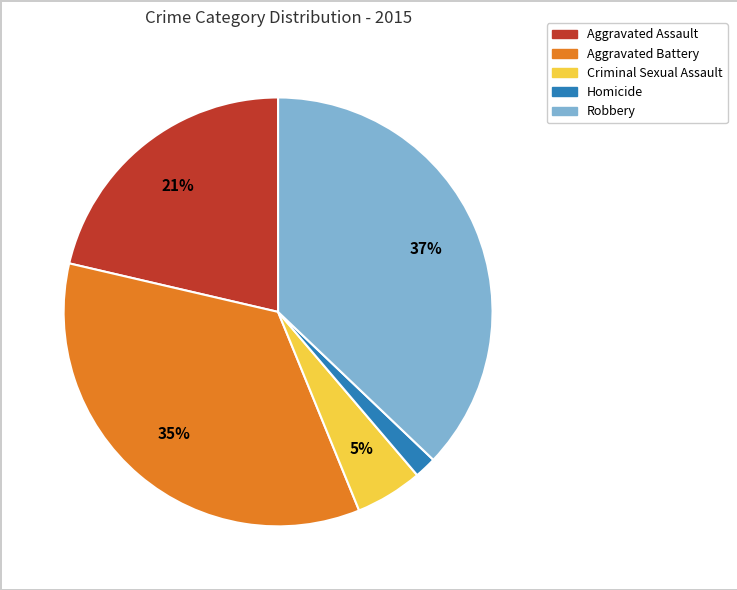

Is the sum of Robbery and Criminal Sexual Assault greater than half?

No